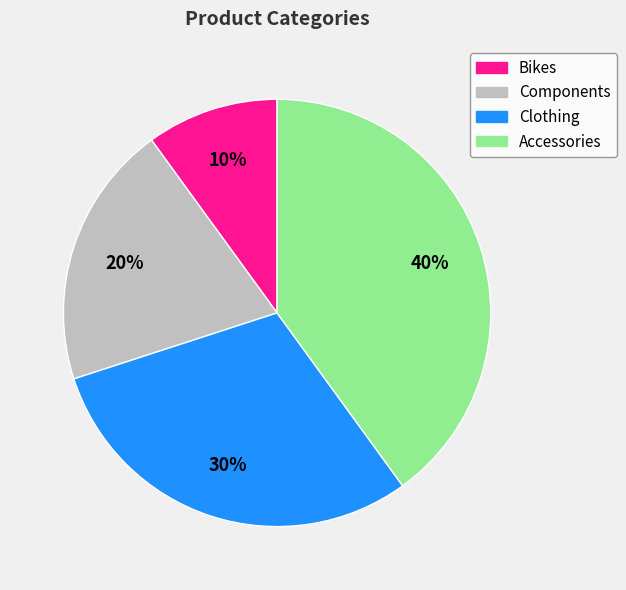

Does Accessories represent more than half of the total?

No